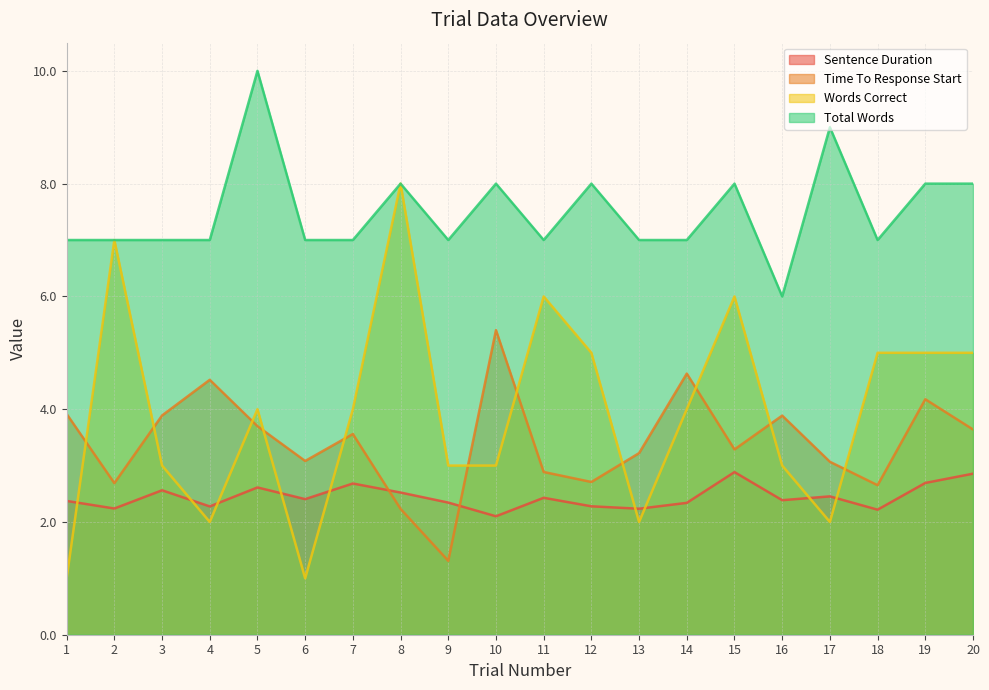

True or false: Time To Response Start has a value of 3.6 at 7.

True